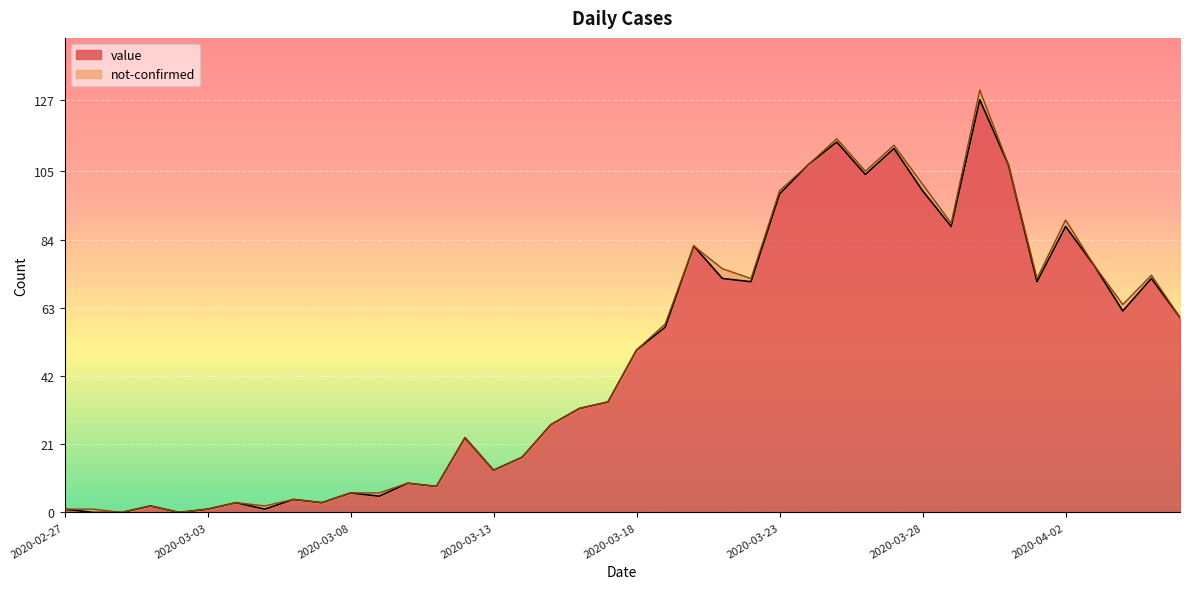

Which label corresponds to the smallest value in the chart?

2020-02-28